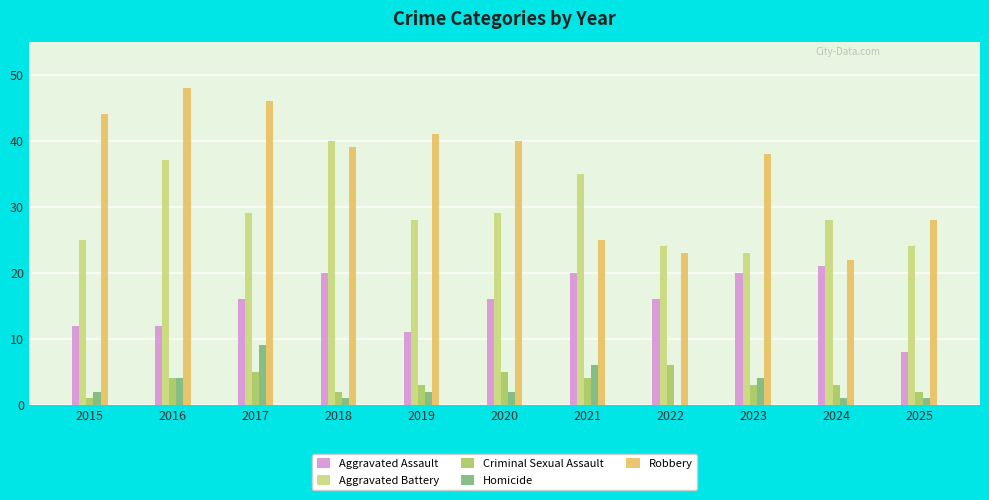

Which category has the highest value in the Robbery series?

2016